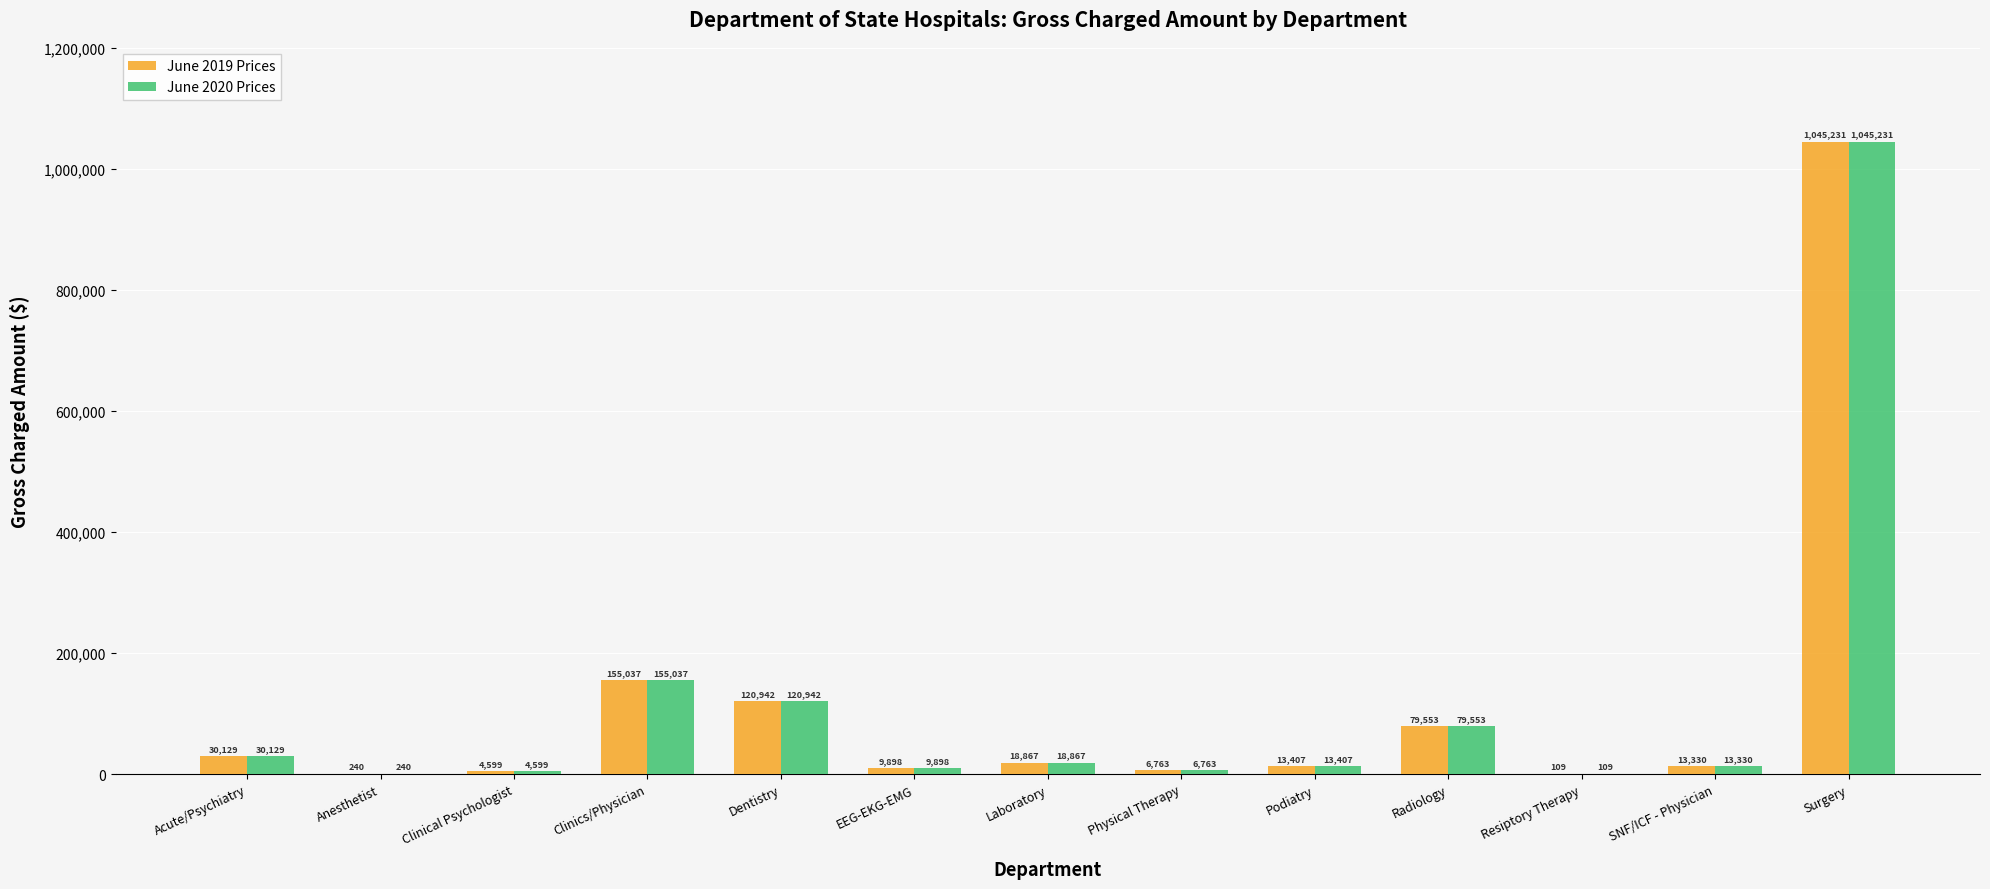

What is the sum of the June 2019 Prices values at Acute/Psychiatry and Anesthetist?

30369.3